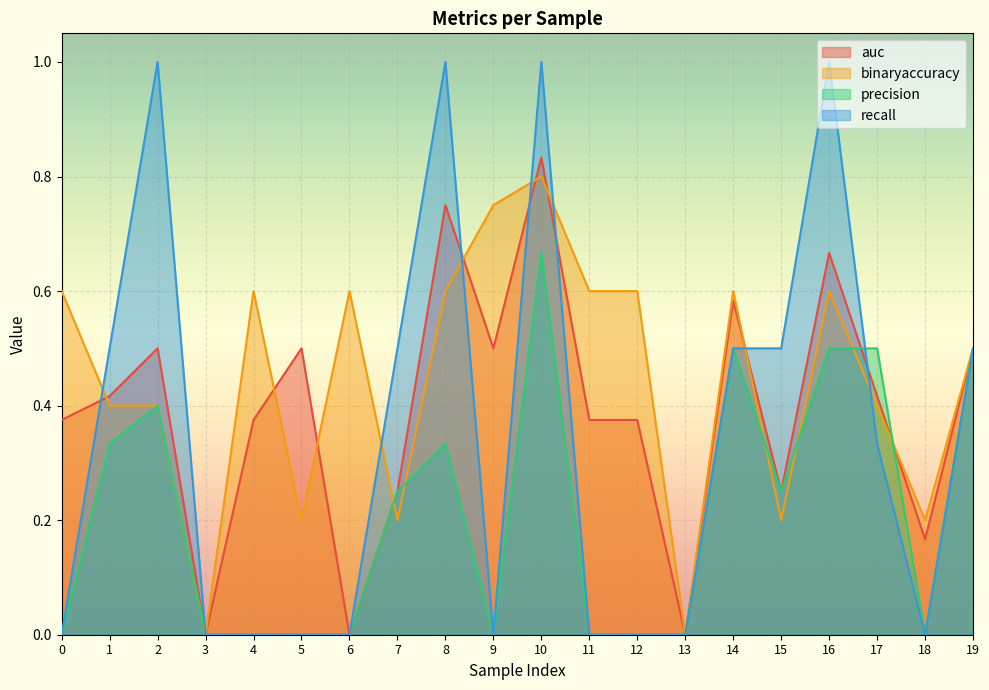

In recall, how many points are lower than both neighbors (excluding endpoints)?

2